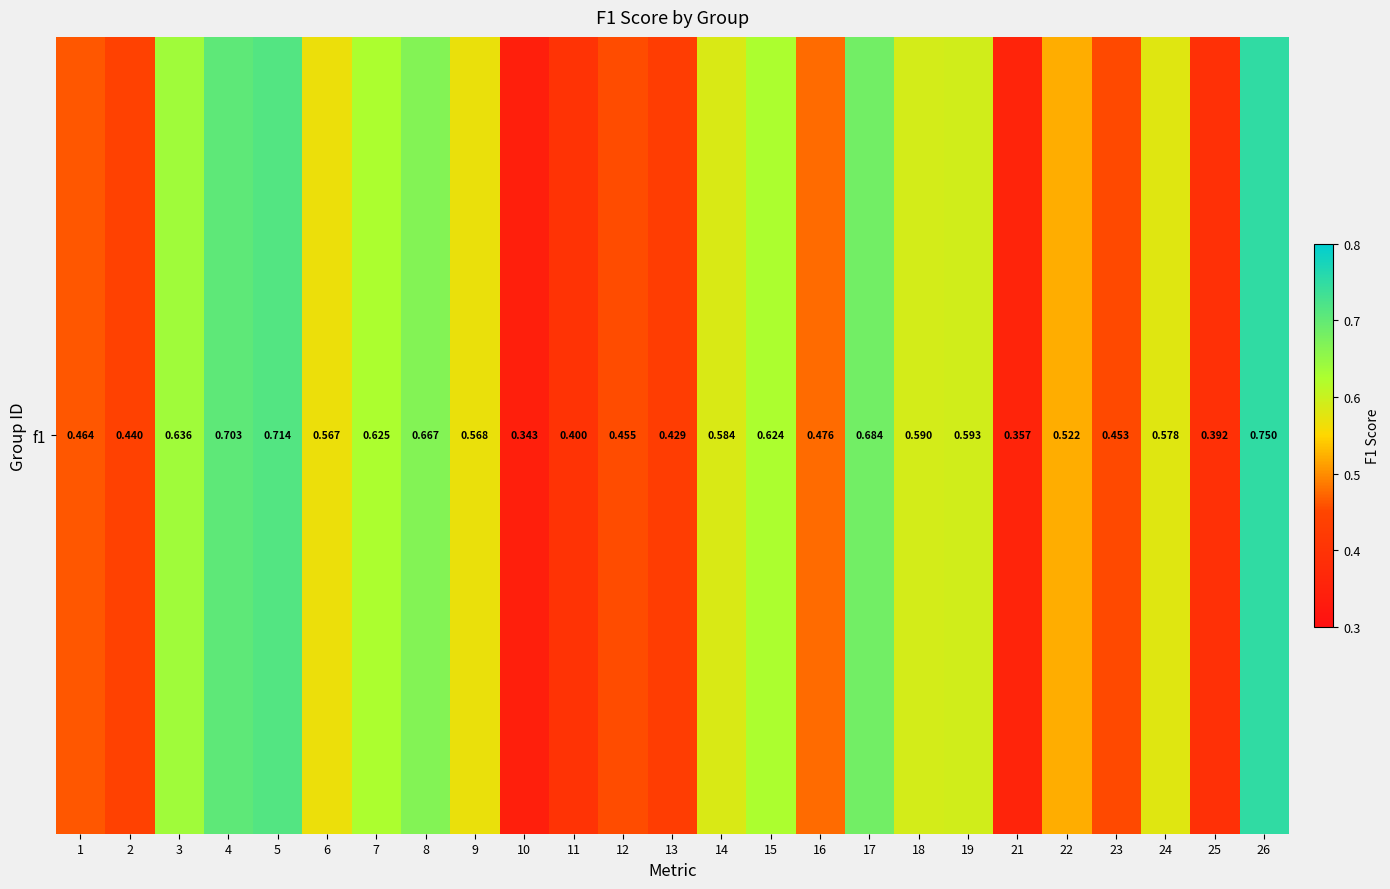

At which label is the value closest to 0?

10